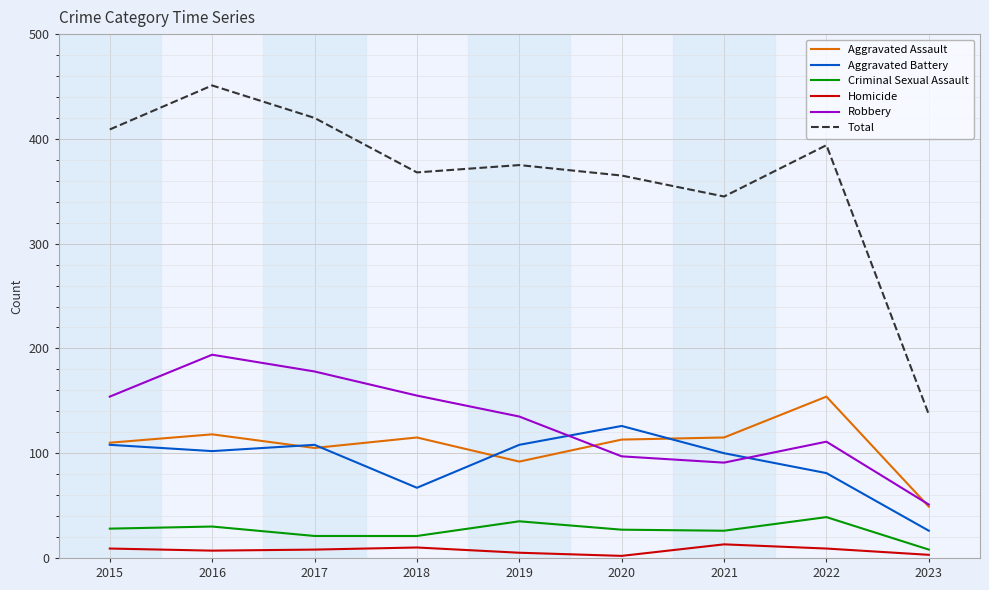

Is the value of Total at 2015 greater than the value of Robbery at 2022?

Yes